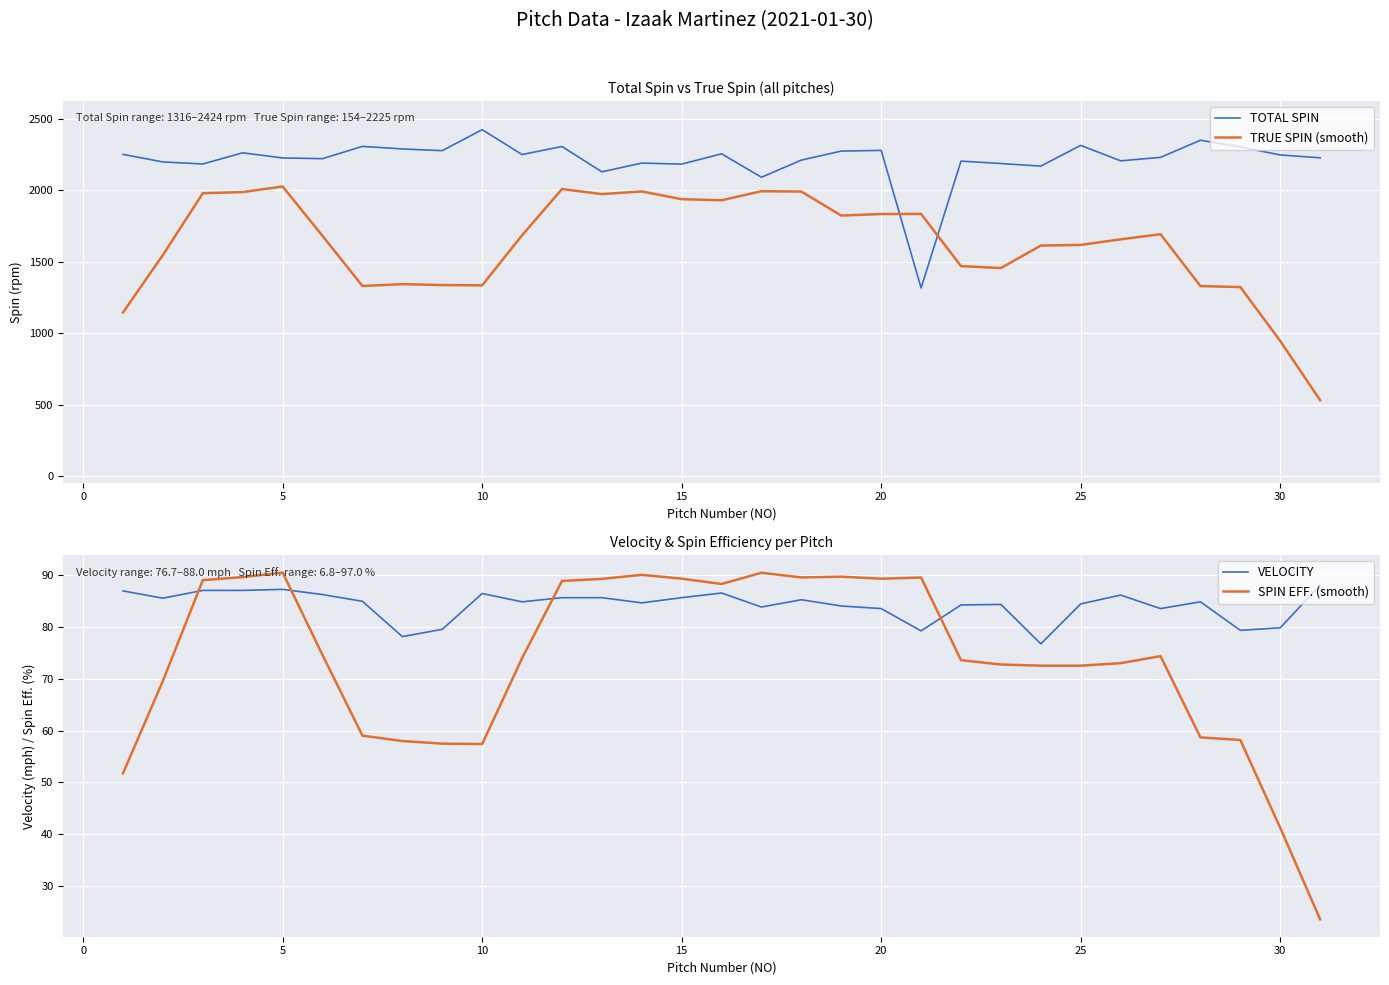

What is the maximum value for TOTAL SPIN?

2424.0